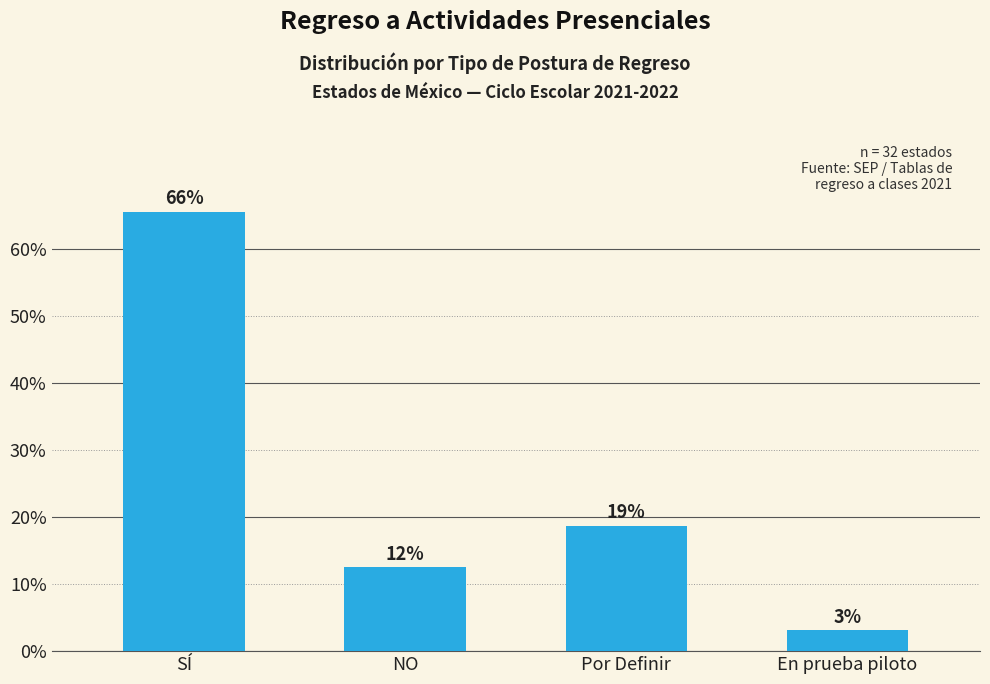

Are the bars horizontal?

No